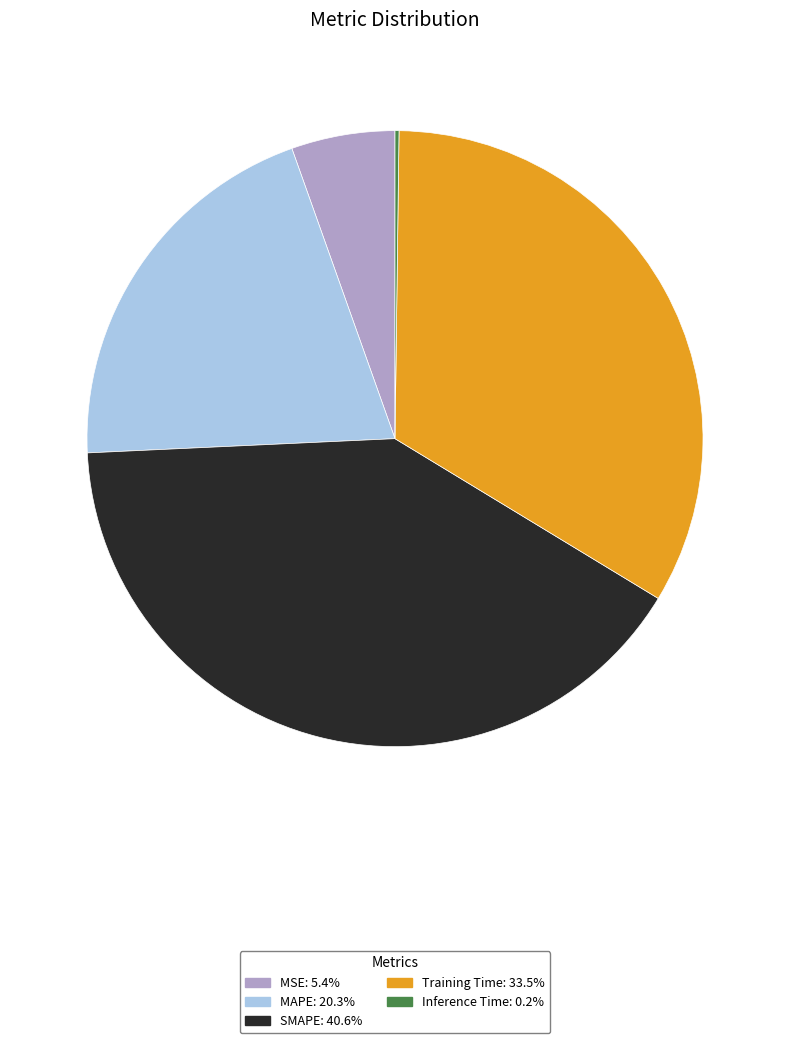

Between MSE and MAPE, which is larger?

MAPE